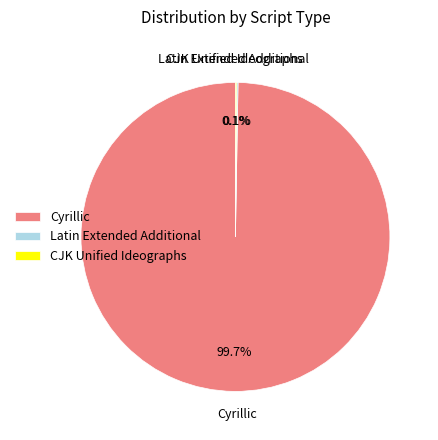

Is there any slice that represents more than half of the pie?

Yes